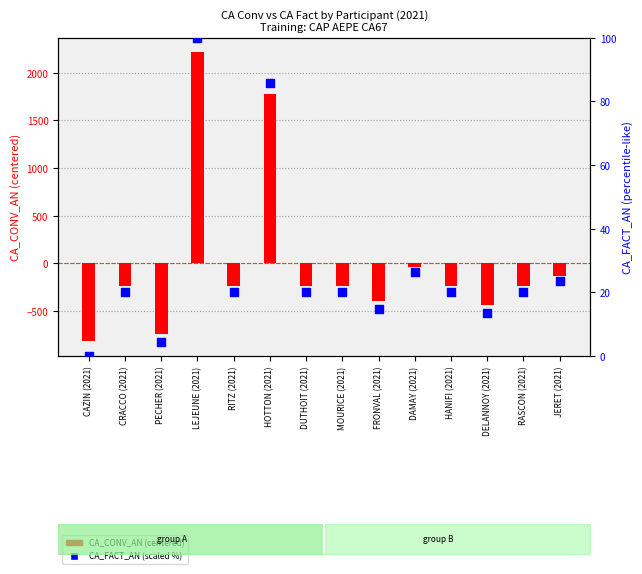

At how many categories does at least one series exceed -528?

14